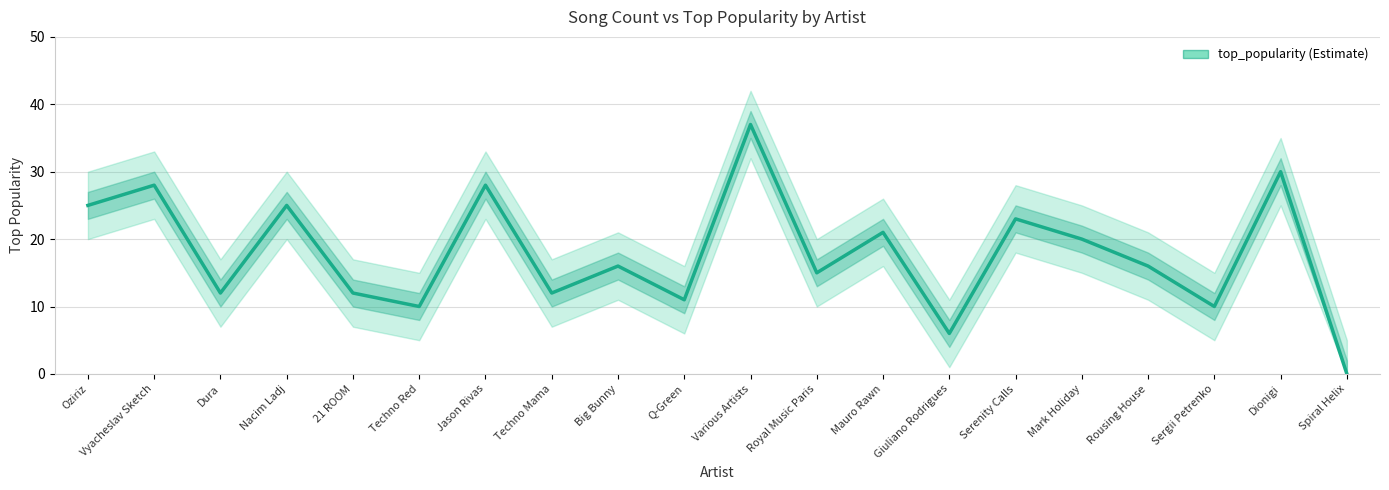

Where is the data nearest to the value 18?

Big Bunny